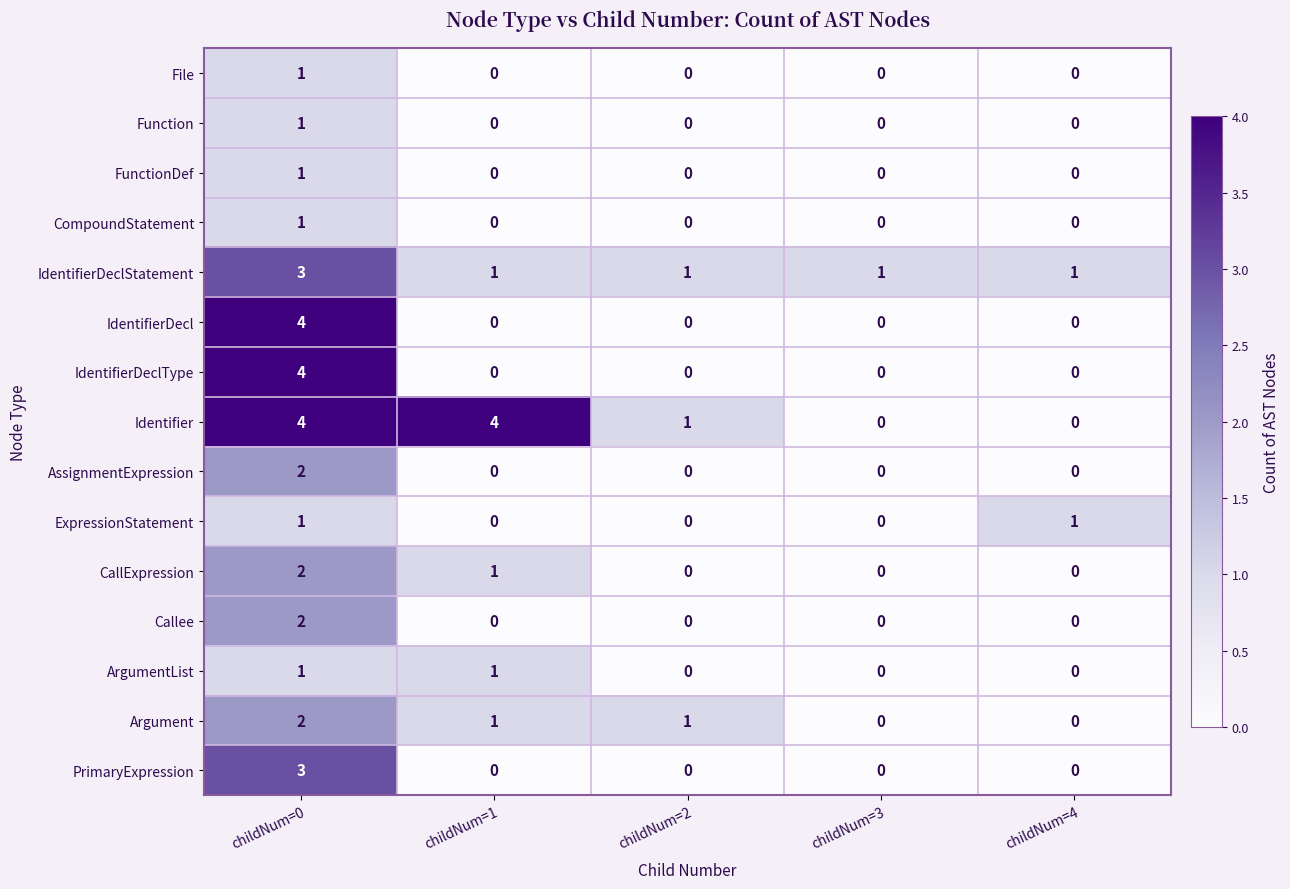

What is the sum of all IdentifierDeclType values?

4